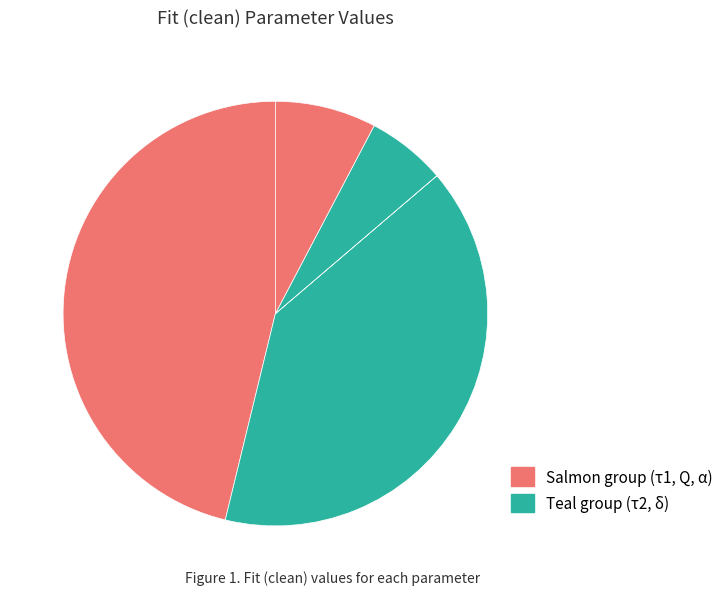

What is the largest slice in the pie chart?

τ1